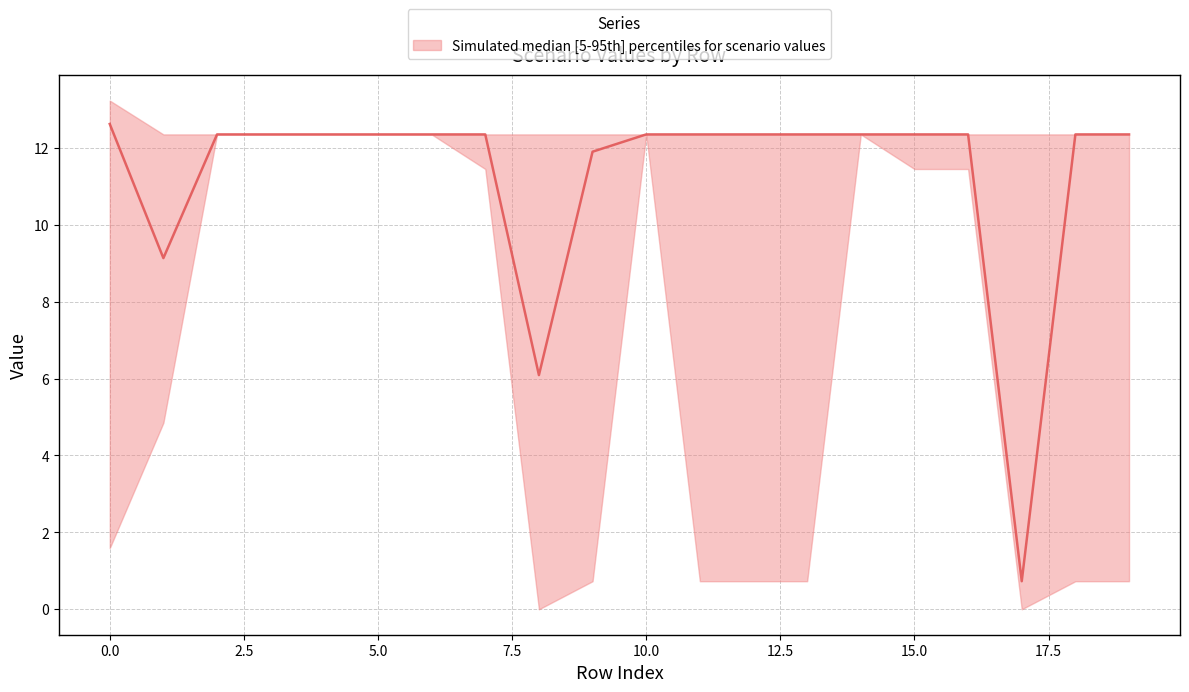

The value at 12 is 20.2. True or false?

False